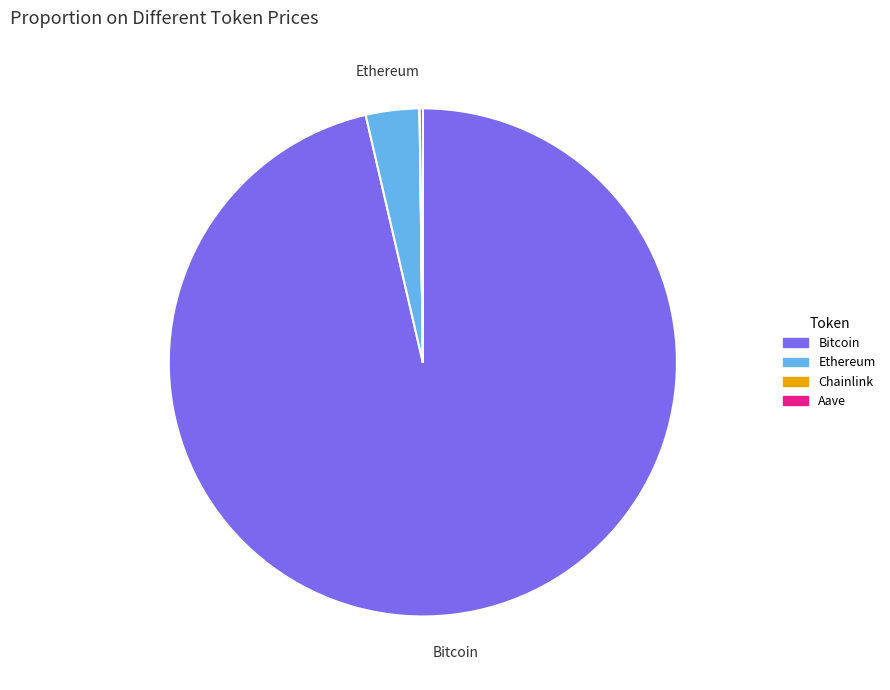

True or false: Bitcoin accounts for 96% of the total.

True